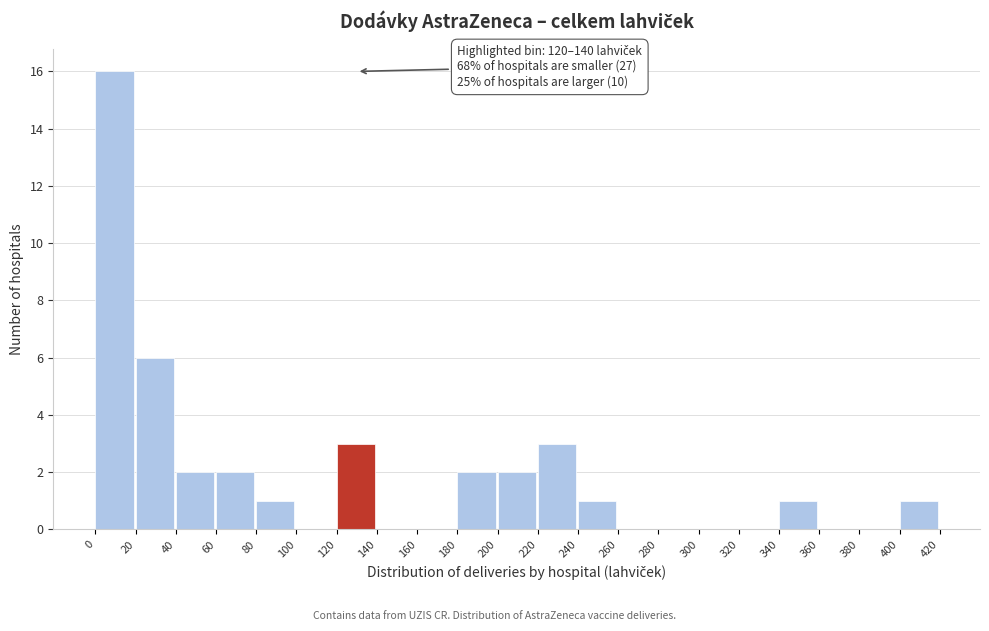

Over which range of the x-axis is the bar tallest?

0 to 20